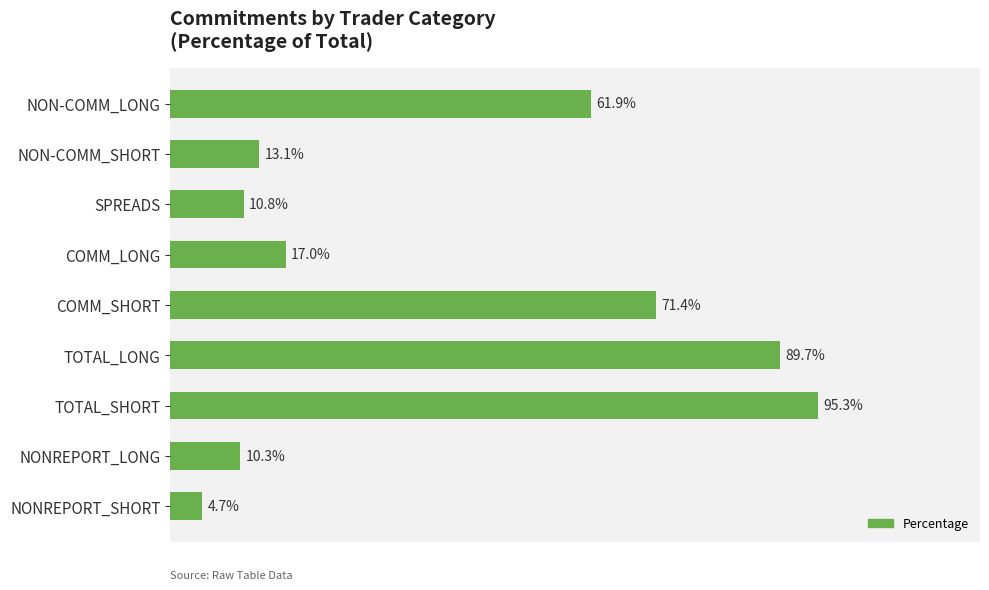

At which label is the value closest to 50?

NON-COMM_LONG